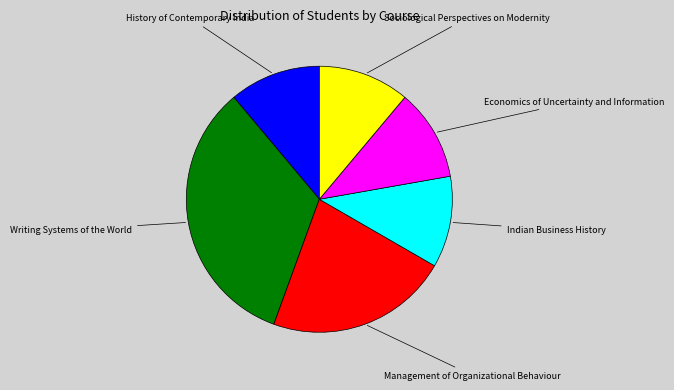

Which slice is the largest?

Writing Systems of the World